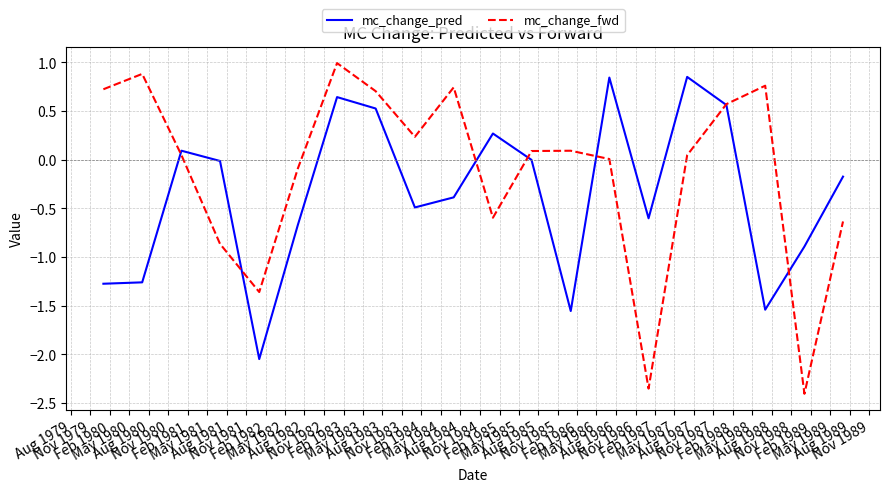

What is the maximum value for mc_change_fwd?

1.0